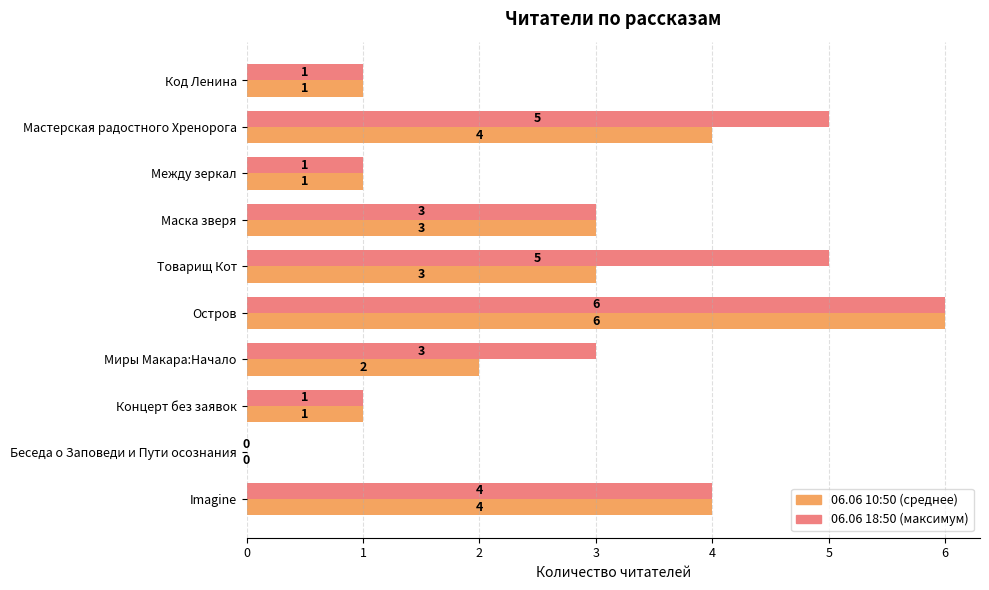

How many series are shown in this chart?

2